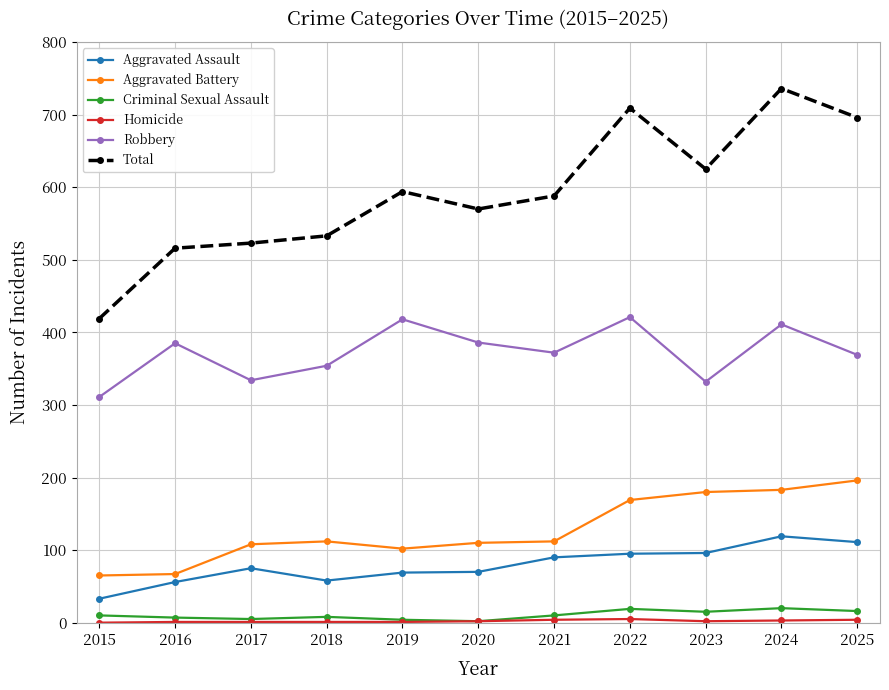

How many interior local peaks does the Robbery series have?

4